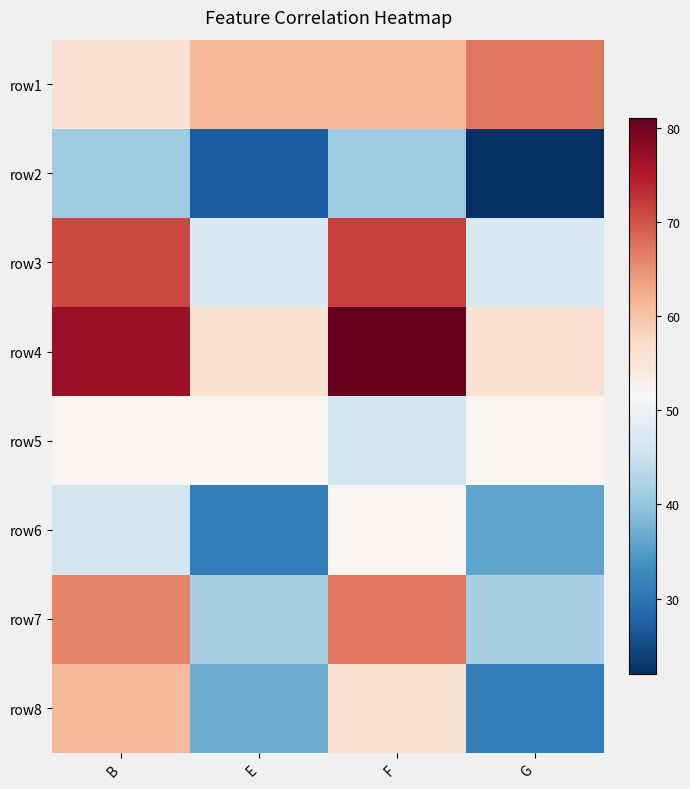

What is the total value across all series at F?

476